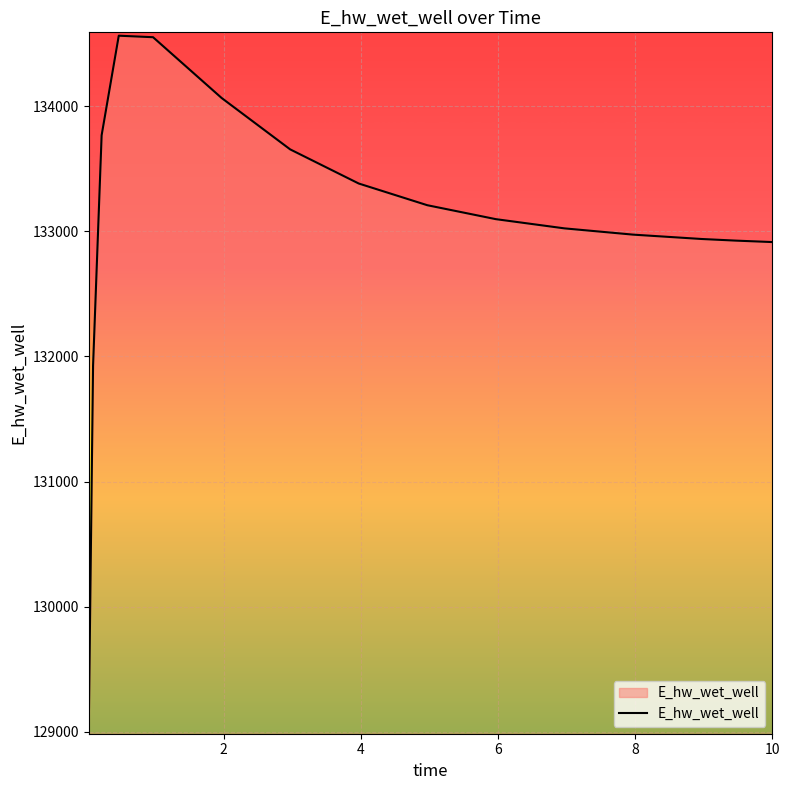

What is the smallest value displayed?

129047.2